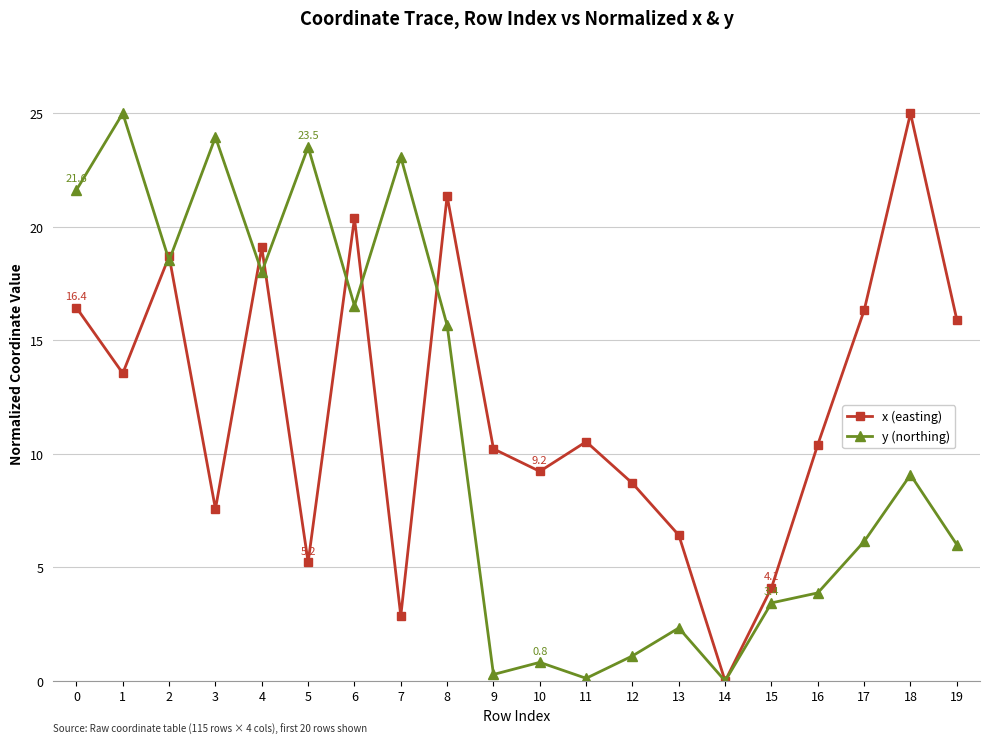

What is the sum of all x (easting) values?

242.1